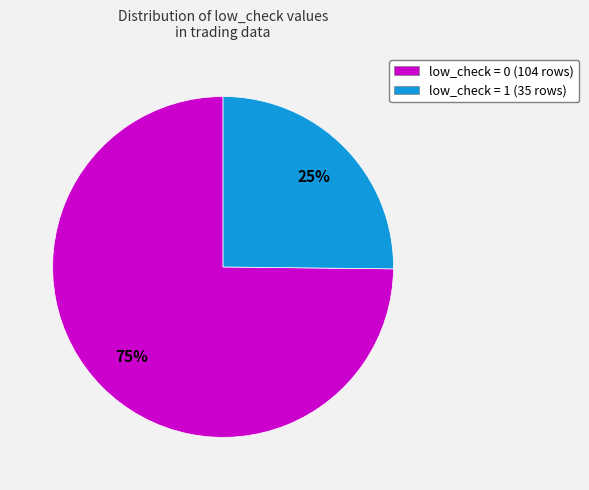

Do low_check = 0 (104 rows) and low_check = 1 (35 rows) together represent more than half of the pie?

Yes